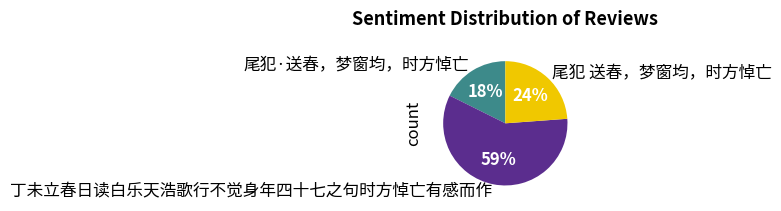

What is the smallest slice in the pie chart?

尾犯·送春，梦窗均，时方悼亡